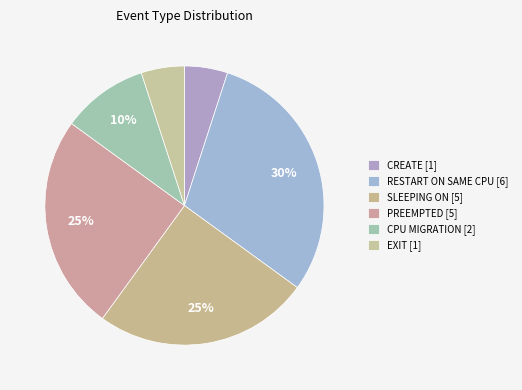

Do SLEEPING ON and PREEMPTED together represent more than half of the pie?

No